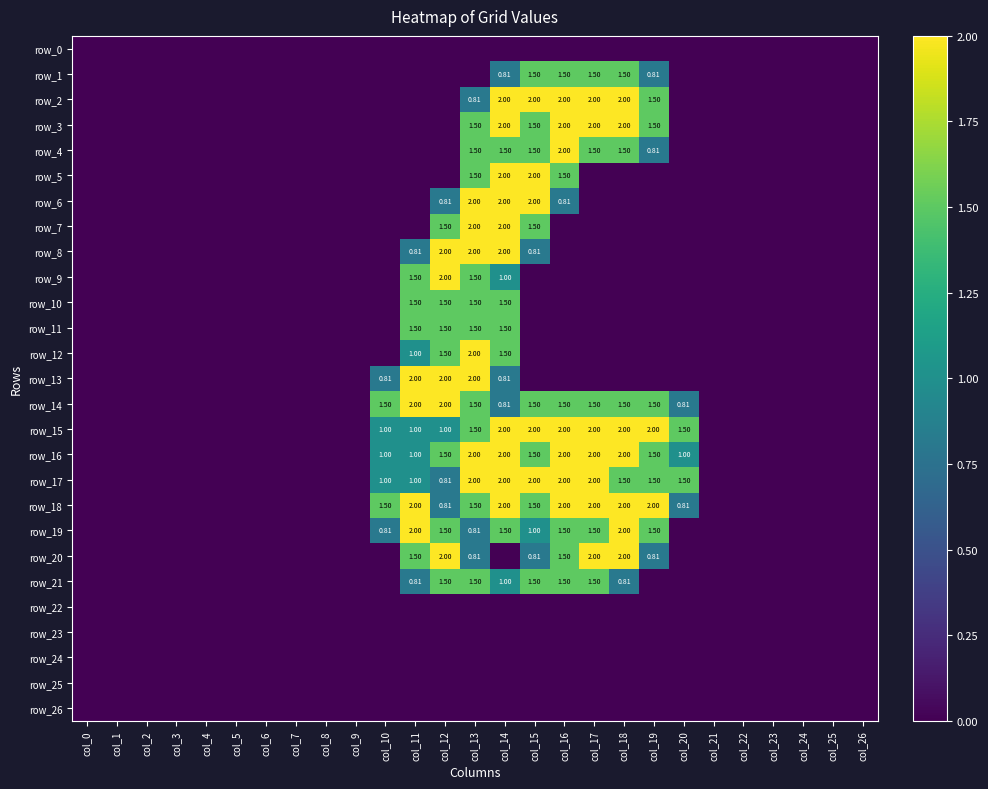

How many categories are shown in the chart?

27